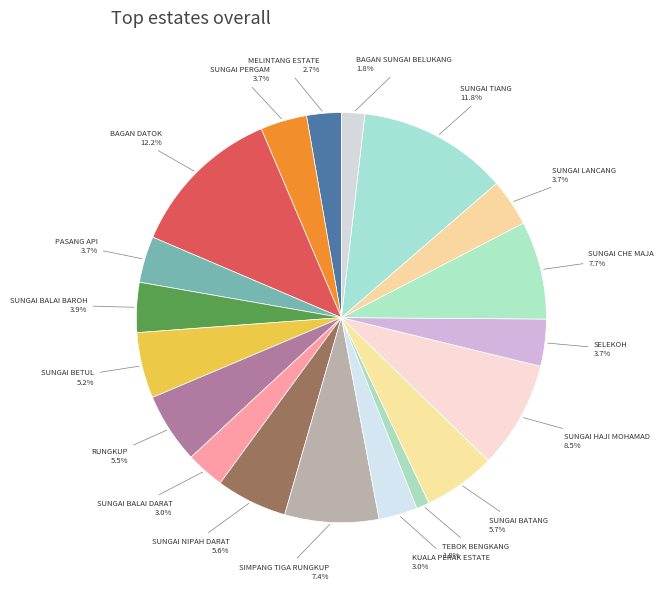

Rank the categories by value from lowest to highest.

TEBOK BENGKANG, BAGAN SUNGAI BELUKANG, MELINTANG ESTATE, SUNGAI BALAI DARAT, KUALA PERAK ESTATE, PASANG API, SUNGAI PERGAM, SELEKOH, SUNGAI LANCANG, SUNGAI BALAI BAROH, SUNGAI BETUL, RUNGKUP, SUNGAI NIPAH DARAT, SUNGAI BATANG, SIMPANG TIGA RUNGKUP, SUNGAI CHE MAJA, SUNGAI HAJI MOHAMAD, SUNGAI TIANG, BAGAN DATOK